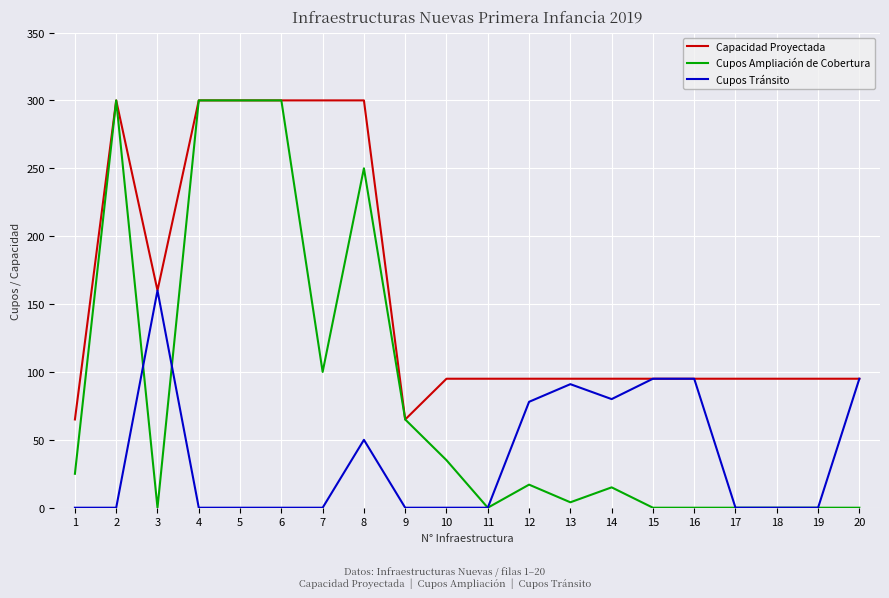

True or false: Cupos Tránsito has a value of 0 at 18.

True